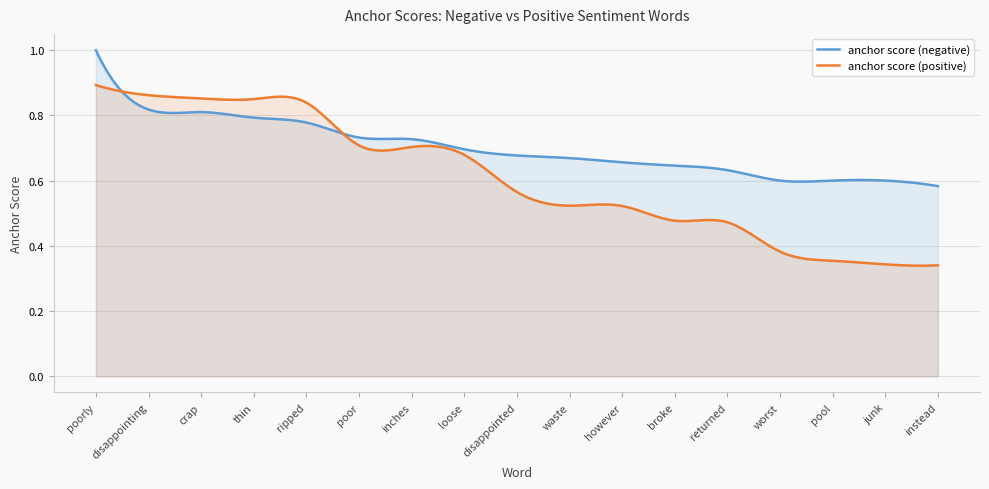

The anchor score (positive) series shows 0.1 at junk. True or false?

False